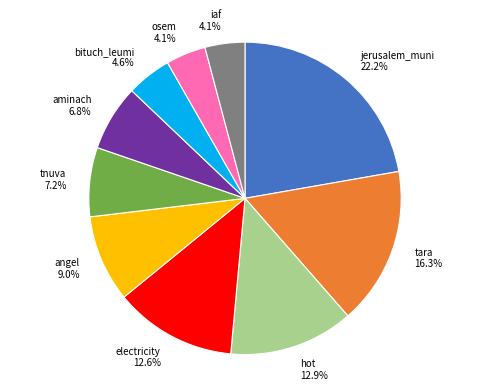

How many segments does this pie chart have?

10